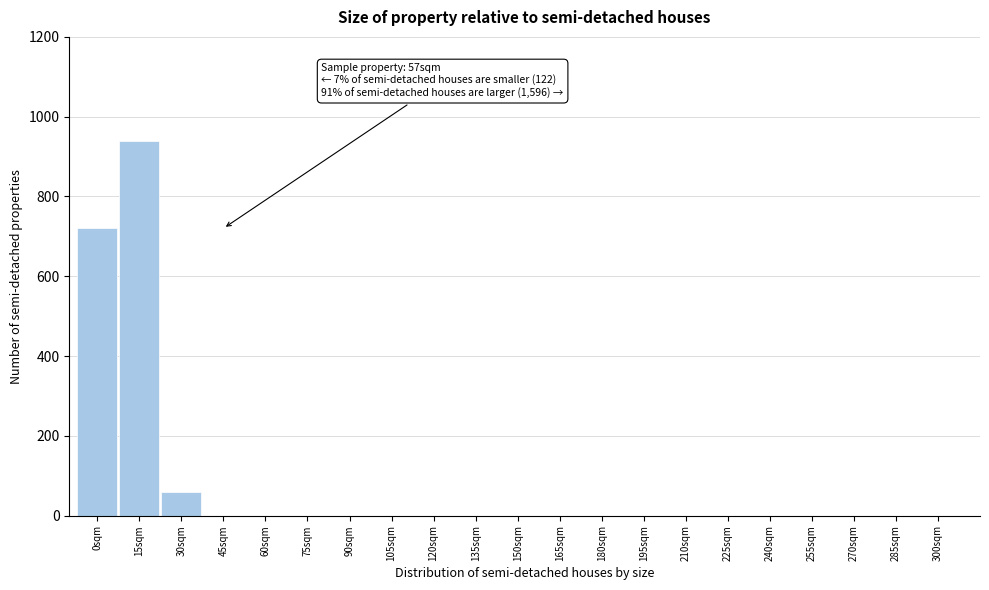

Reading left to right, transcribe all the data shown in this chart.

0sqm=720	15sqm=940	30sqm=60	45sqm=0	60sqm=0	75sqm=0	90sqm=0	105sqm=0	120sqm=0	135sqm=0	150sqm=0	165sqm=0	180sqm=0	195sqm=0	210sqm=0	225sqm=0	240sqm=0	255sqm=0	270sqm=0	285sqm=0	300sqm=0